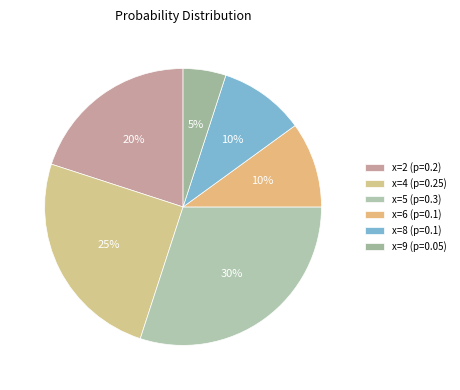

True or false: x=8 accounts for 4% of the total.

False